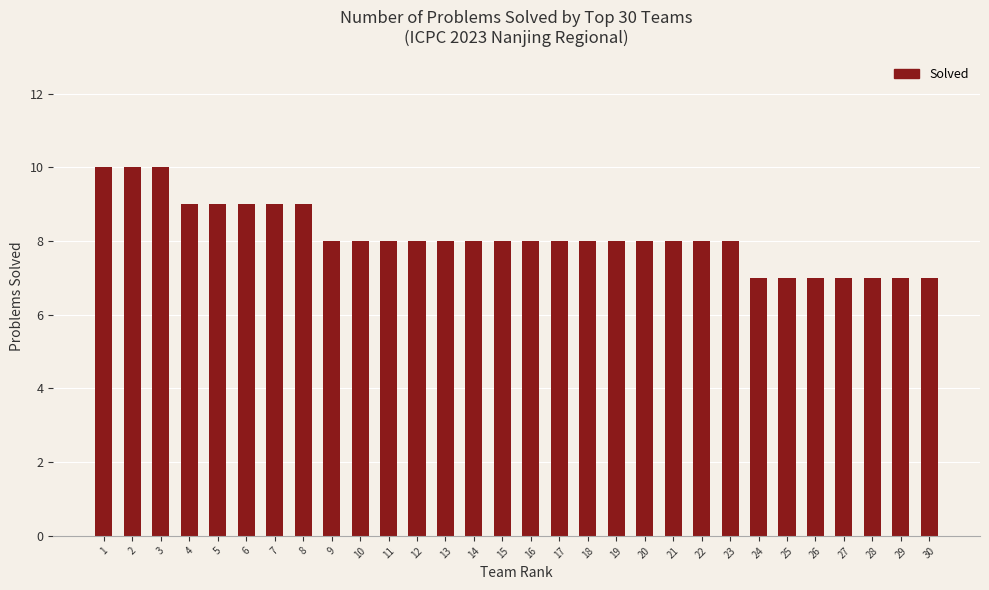

Reading left to right, transcribe all the data shown in this chart.

10	10	10	9	9	9	9	9	8	8	8	8	8	8	8	8	8	8	8	8	8	8	8	7	7	7	7	7	7	7